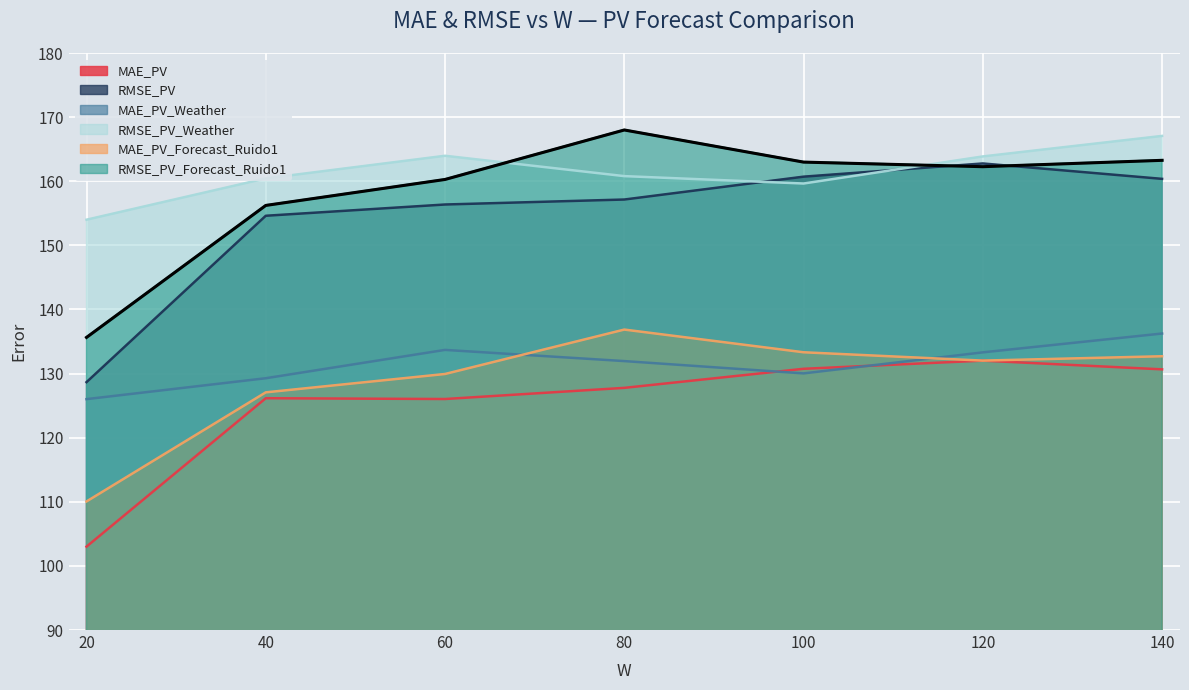

What is the difference between the MAE_PV_Forecast_Ruido1 values at 40 and 60?

2.9